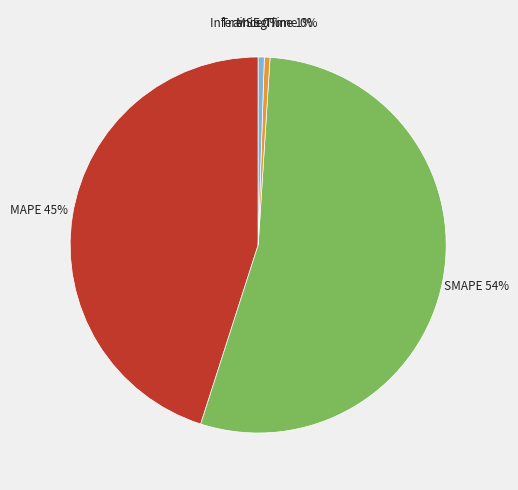

Is there a majority slice in this chart?

Yes